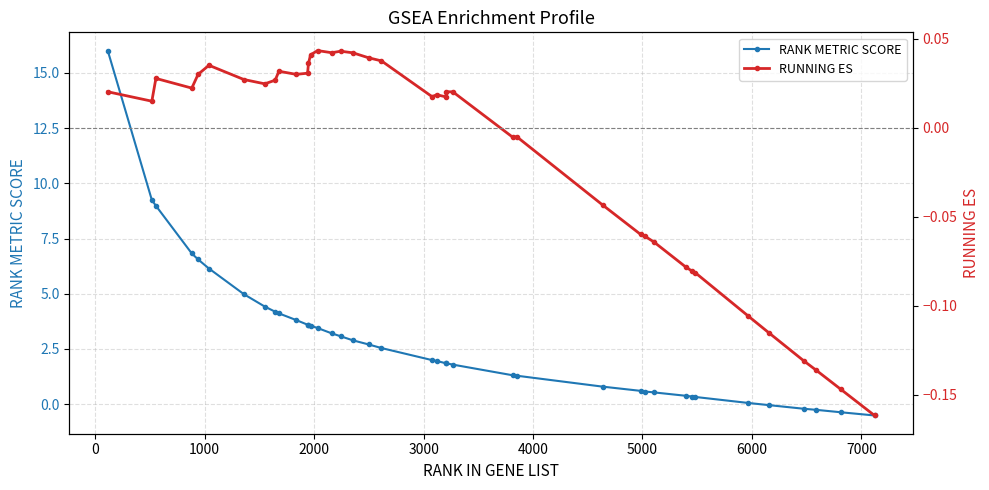

True or false: RUNNING ES and RANK METRIC SCORE cross at least once.

True